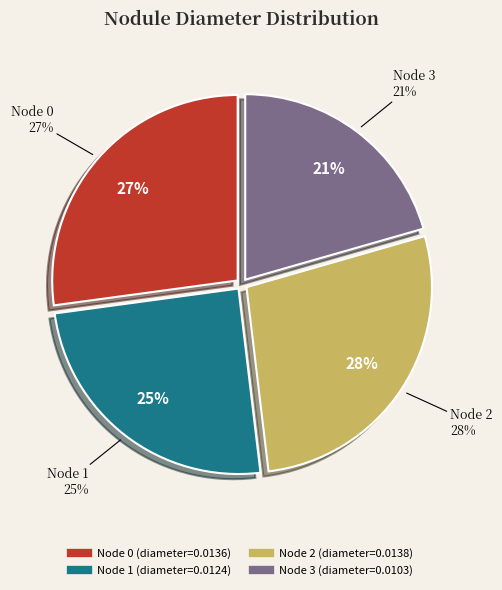

Count the number of slices in the pie.

4